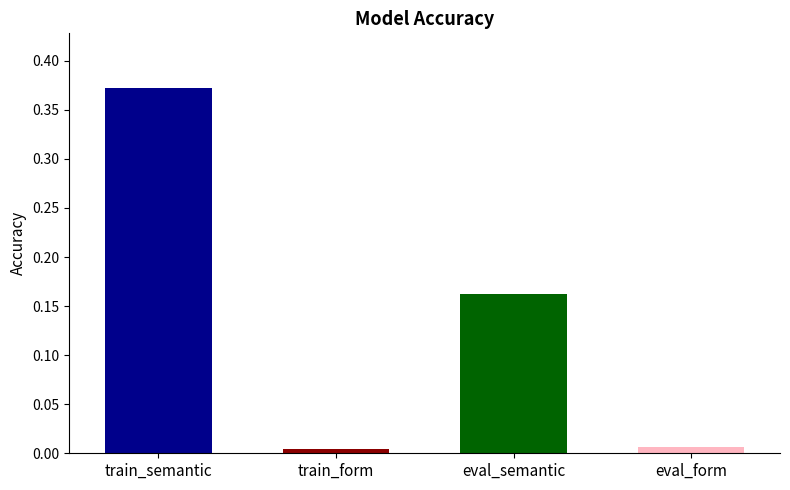

Rank the categories by value from lowest to highest.

train_form, eval_form, eval_semantic, train_semantic